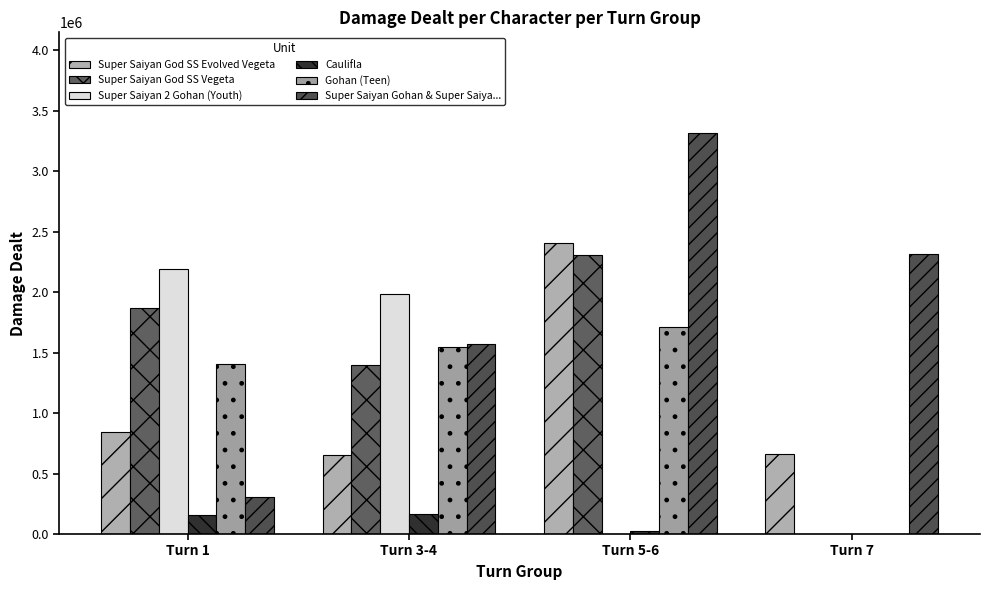

How many distinct data groups are displayed?

6